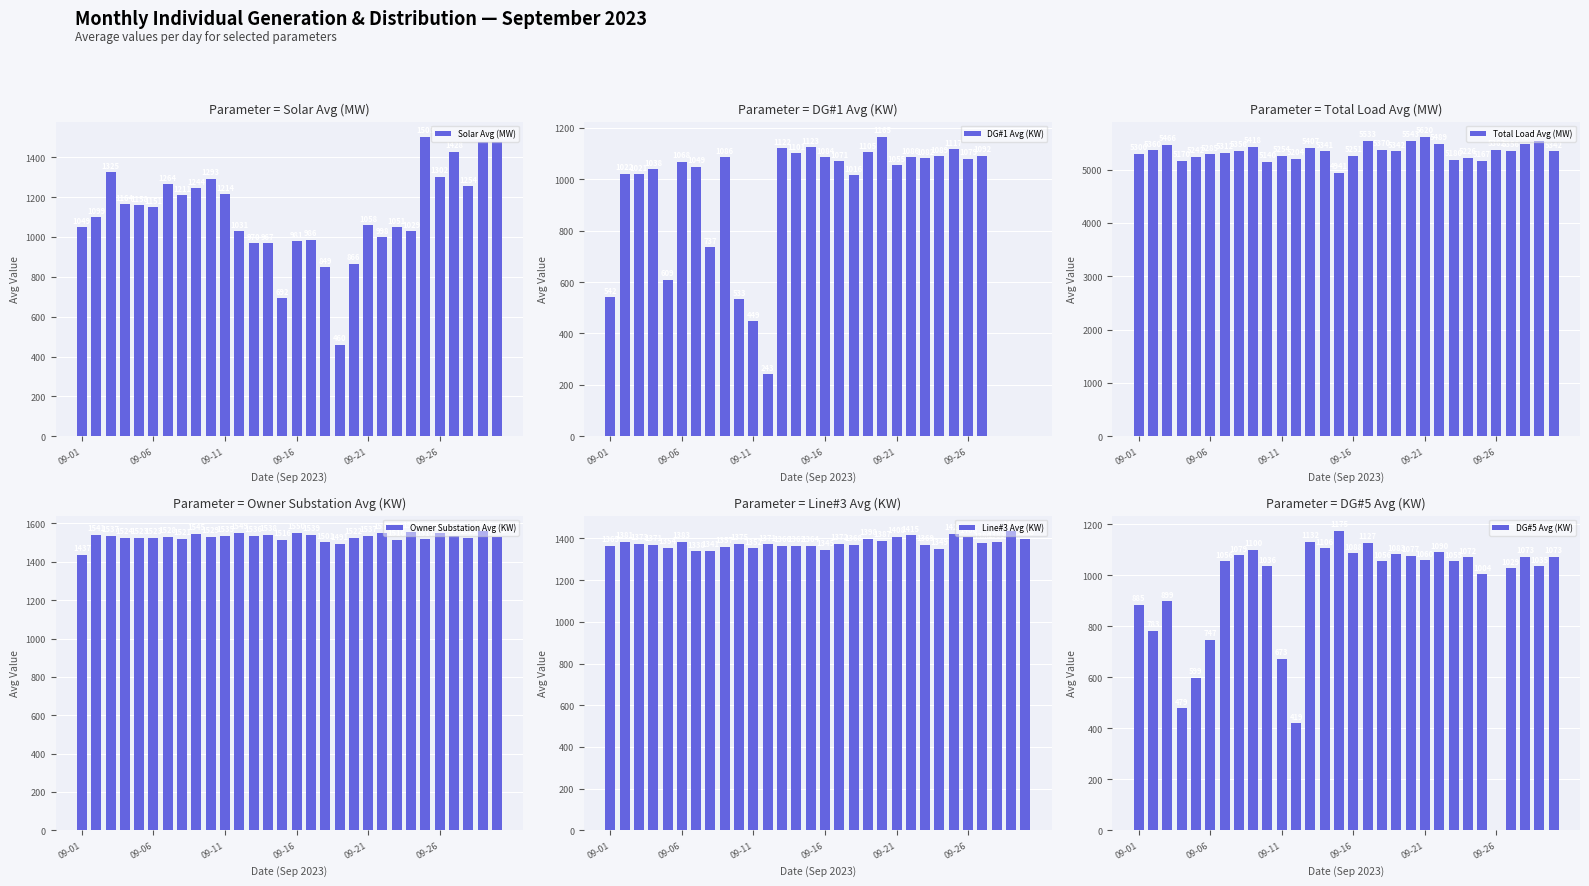

Reading left to right, what are all the values shown in this chart?

Solar Avg (MW): 1048.6	1098.6	1325.0	1164.3	1157.9	1150.7	1264.3	1210.7	1244.3	1292.9	1213.6	1030.7	970.0	967.1	692.1	980.7	986.4	849.3	460.0	865.7	1057.9	997.9	1050.7	1028.9	1503.2	1302.1	1427.9	1254.3	1474.3	1477.1
DG#1 Avg (KW): 541.6	1021.6	1020.9	1037.9	609.2	1067.8	1048.9	736.8	1086.2	533.2	448.8	242.7	1121.7	1101.2	1123.0	1084.5	1071.0	1015.6	1105.2	1165.3	1054.9	1085.9	1082.0	1088.6	1116.7	1079.4	1091.5	0.0	0.0	0.0
Total Load Avg (MW): 5300.5	5360.2	5465.9	5169.7	5242.1	5284.8	5311.7	5356.5	5418.2	5139.6	5254.1	5204.5	5407.5	5340.5	4941.2	5251.2	5532.6	5370.0	5342.0	5543.4	5619.6	5488.7	5179.8	5226.0	5167.0	5362.1	5356.4	5486.0	5537.4	5341.9
Owner Substation Avg (KW): 1437.0	1541.3	1537.0	1524.0	1523.2	1522.8	1528.2	1521.0	1544.7	1529.4	1535.0	1549.0	1536.4	1538.3	1515.8	1549.8	1538.6	1501.0	1491.2	1522.2	1536.9	1550.3	1515.5	1554.0	1516.6	1549.3	1535.4	1523.5	1562.9	1531.8
Line#3 Avg (KW): 1365.0	1381.1	1373.1	1370.5	1354.2	1383.2	1337.7	1341.0	1357.5	1374.8	1351.8	1371.4	1366.0	1362.1	1364.3	1344.7	1372.1	1367.7	1397.6	1386.8	1407.8	1414.6	1369.1	1349.0	1421.5	1406.0	1379.9	1383.3	1437.5	1397.5
DG#5 Avg (KW): 885.0	782.9	898.8	478.8	598.9	746.9	1056.0	1078.7	1099.8	1036.2	673.1	419.4	1132.1	1105.9	1175.2	1087.7	1127.2	1055.9	1083.1	1077.0	1059.8	1090.5	1054.8	1071.8	1004.3	0.0	1028.8	1073.1	1034.7	1072.7